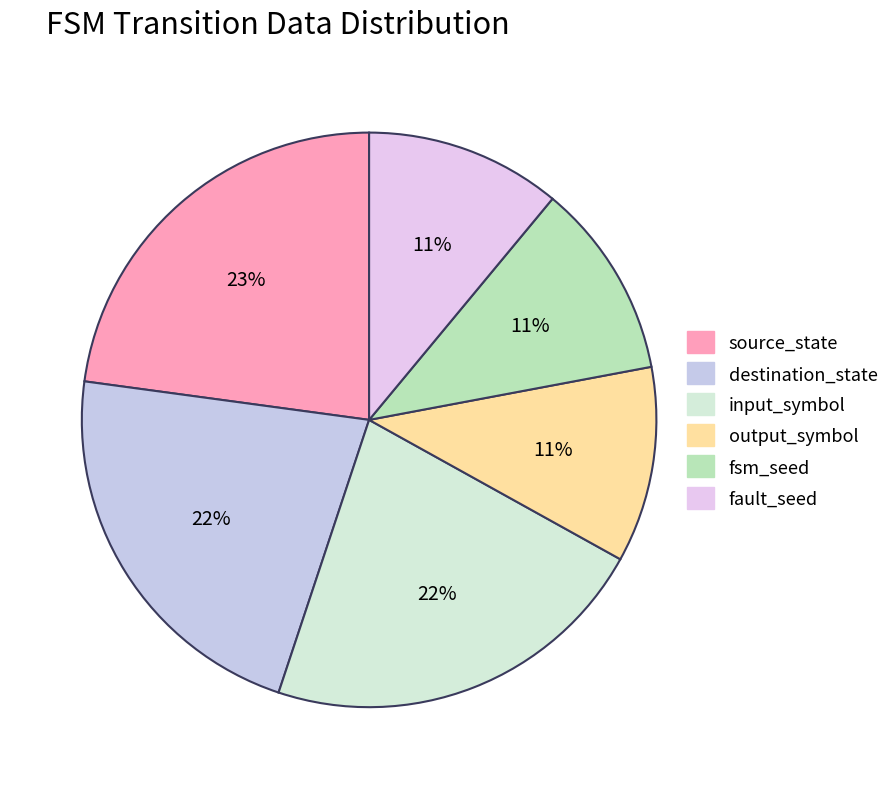

Which slice is the largest?

source_state